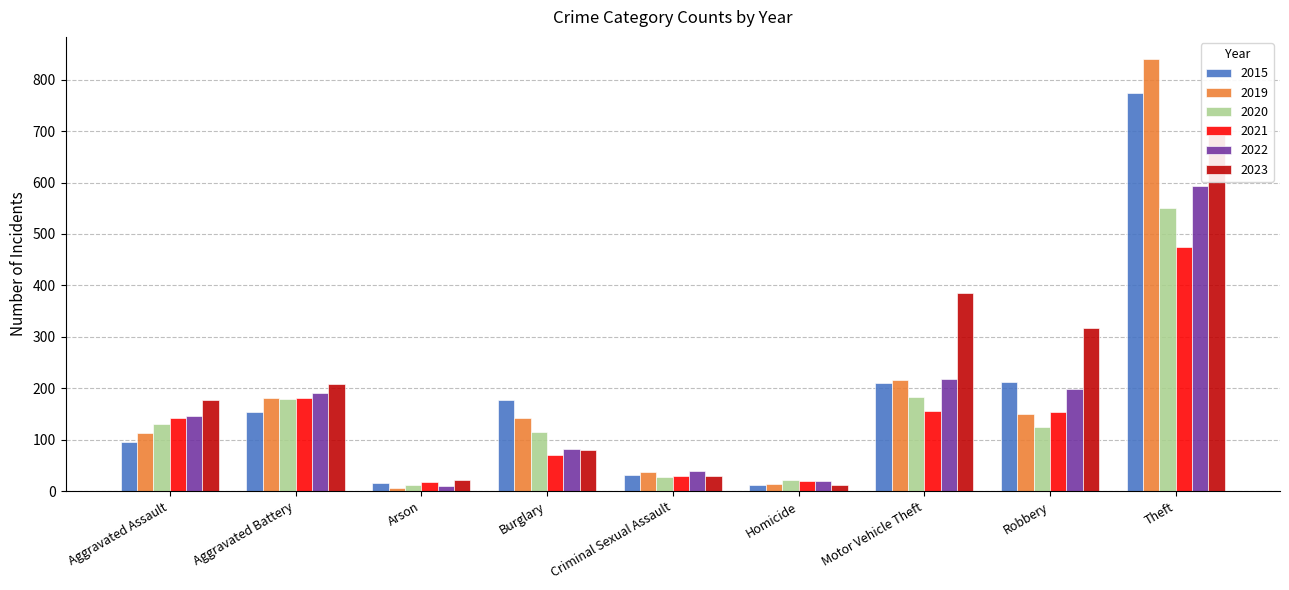

Reading left to right, extract all data points from this chart.

2015: Aggravated Assault=95	Aggravated Battery=154	Arson=15	Burglary=178	Criminal Sexual Assault=31	Homicide=13	Motor Vehicle Theft=211	Robbery=212	Theft=774
2019: Aggravated Assault=113	Aggravated Battery=182	Arson=6	Burglary=143	Criminal Sexual Assault=37	Homicide=14	Motor Vehicle Theft=216	Robbery=150	Theft=841
2020: Aggravated Assault=131	Aggravated Battery=180	Arson=12	Burglary=115	Criminal Sexual Assault=28	Homicide=22	Motor Vehicle Theft=184	Robbery=124	Theft=550
2021: Aggravated Assault=142	Aggravated Battery=182	Arson=17	Burglary=71	Criminal Sexual Assault=30	Homicide=20	Motor Vehicle Theft=156	Robbery=153	Theft=474
2022: Aggravated Assault=146	Aggravated Battery=190	Arson=11	Burglary=82	Criminal Sexual Assault=40	Homicide=20	Motor Vehicle Theft=219	Robbery=198	Theft=593
2023: Aggravated Assault=177	Aggravated Battery=209	Arson=21	Burglary=81	Criminal Sexual Assault=29	Homicide=12	Motor Vehicle Theft=385	Robbery=317	Theft=693